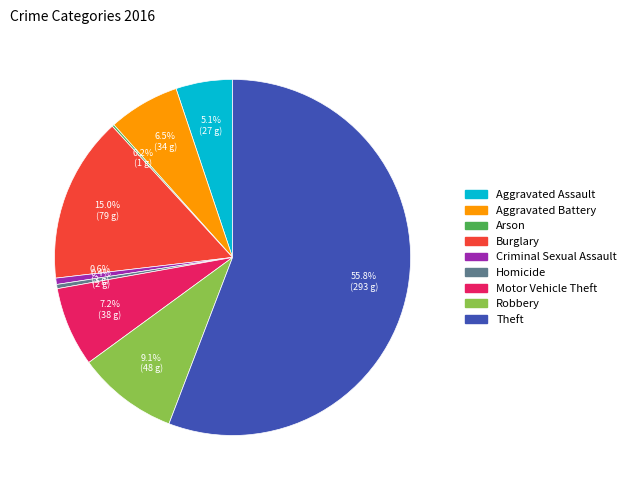

To the nearest percent, what is the difference between the Homicide and Theft slice percentages?

55%